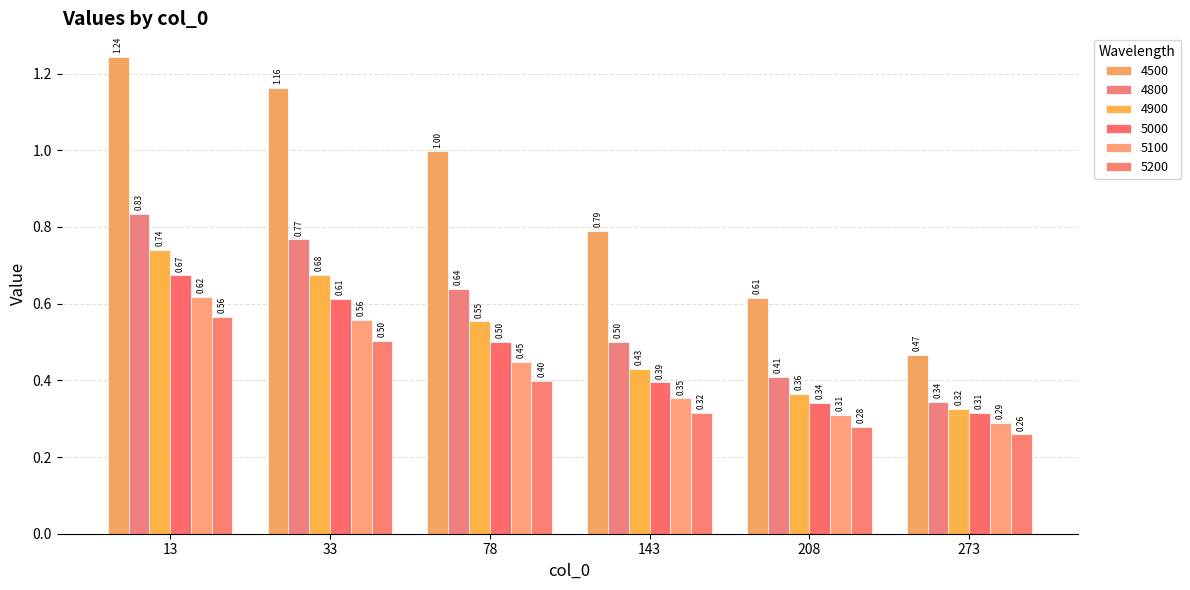

Rank the series by their maximum value, from highest to lowest.

4500, 4800, 4900, 5000, 5100, 5200